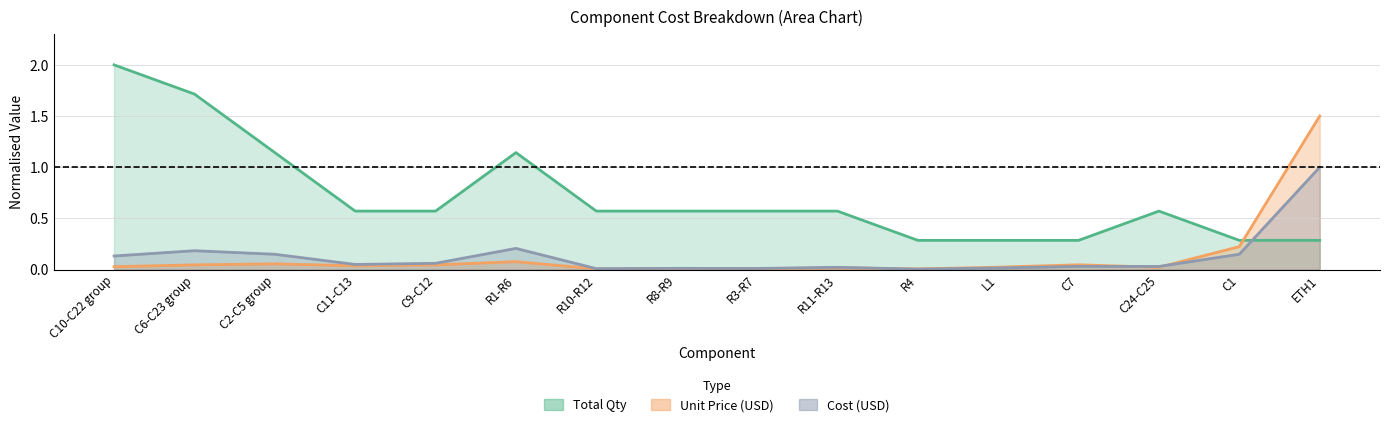

List the series in order of their peak value, highest first.

Total Qty line, Unit Price line, Cost line